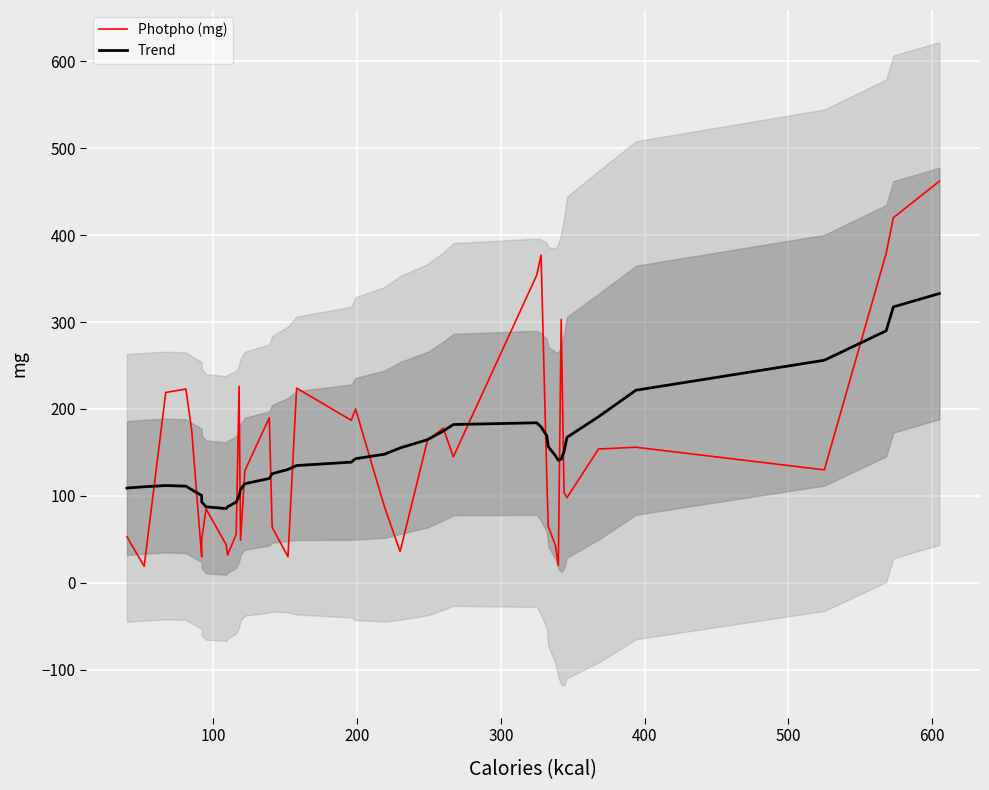

Which series has the largest total across all categories?

Photpho (mg)